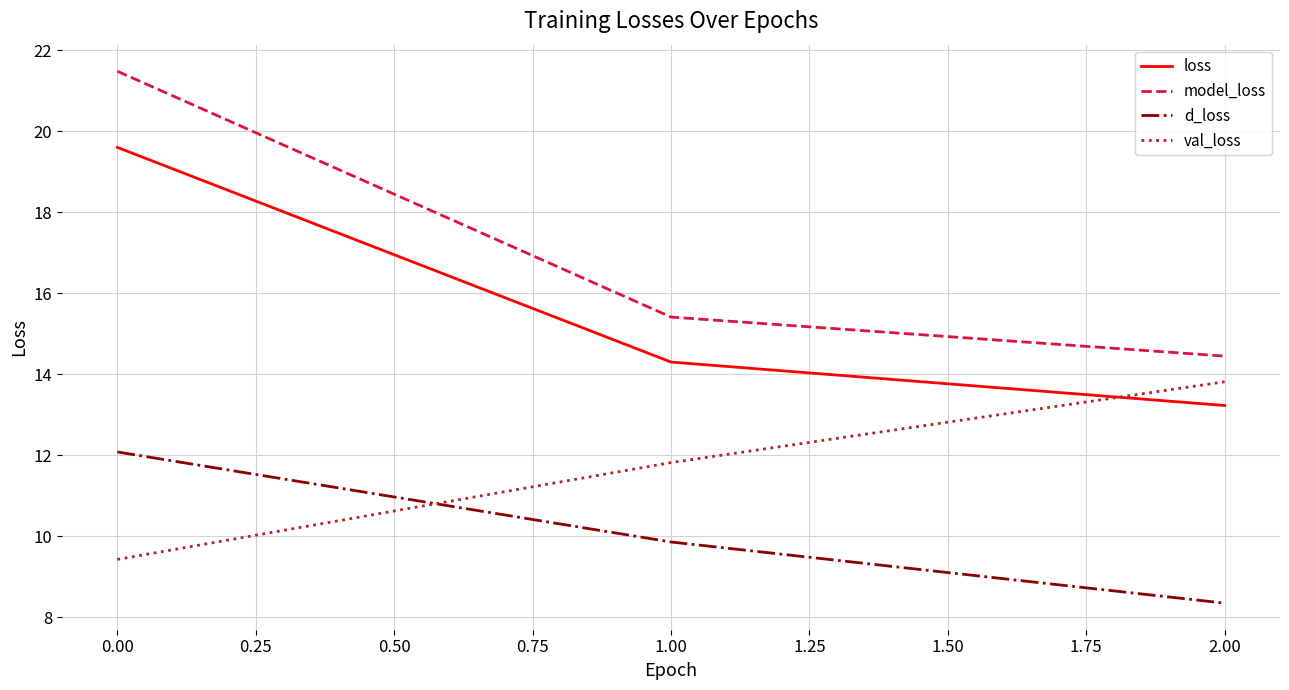

How many lines are shown in the chart?

4